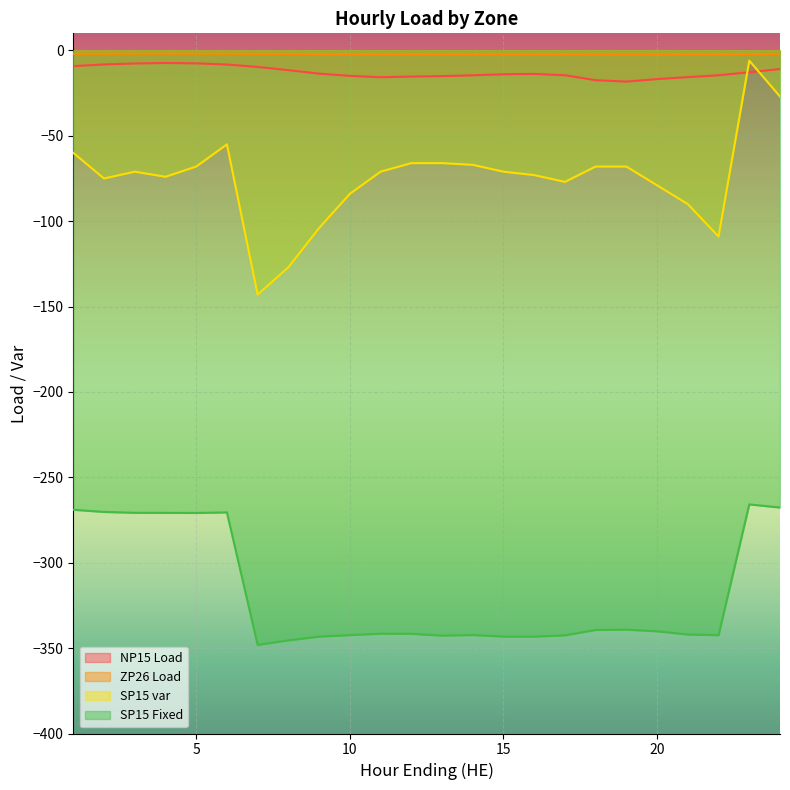

What is the spread (max minus min) of values at 14?

340.1